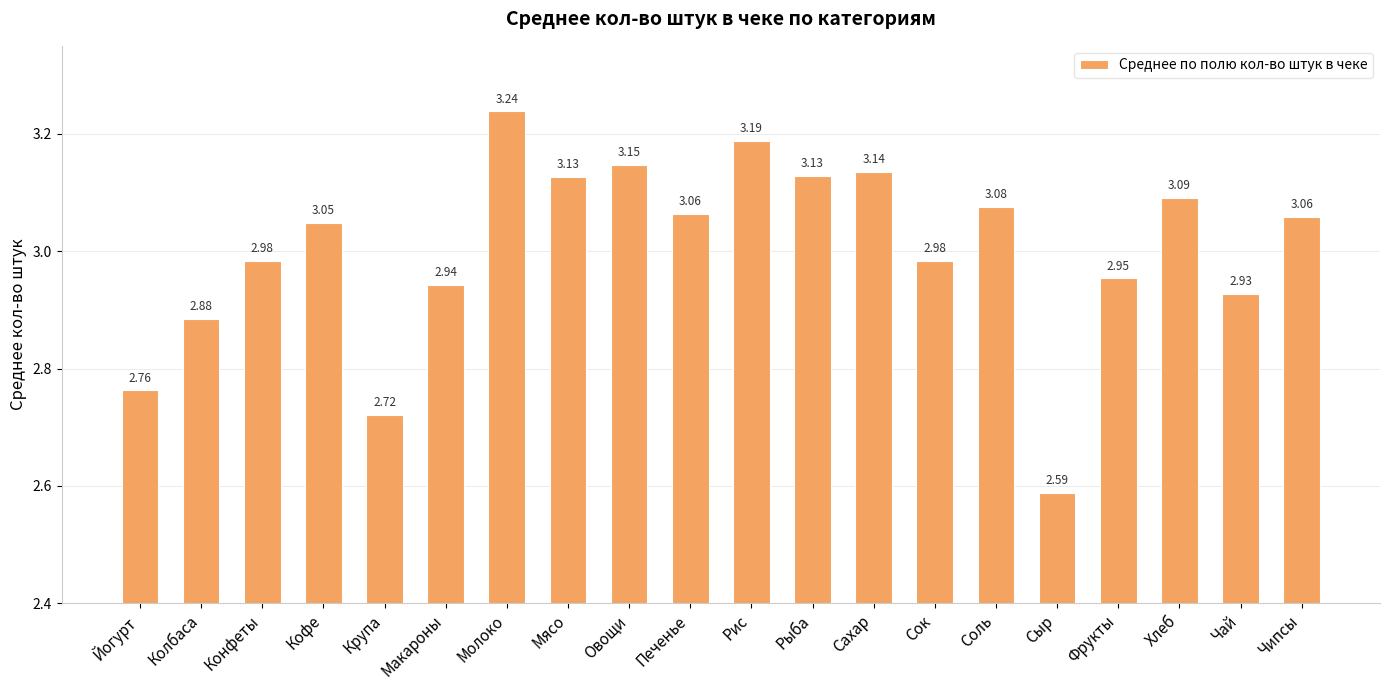

What is the label of the 12th bar from the left?

Рыба